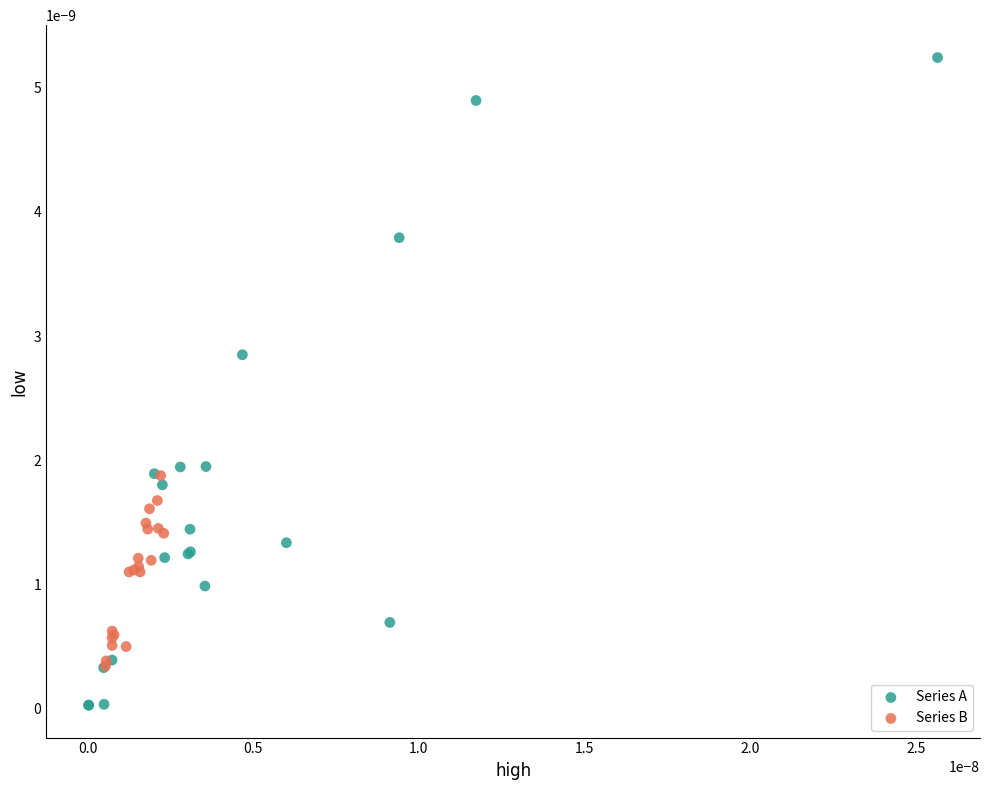

Which series reaches the maximum Y coordinate?

Series A